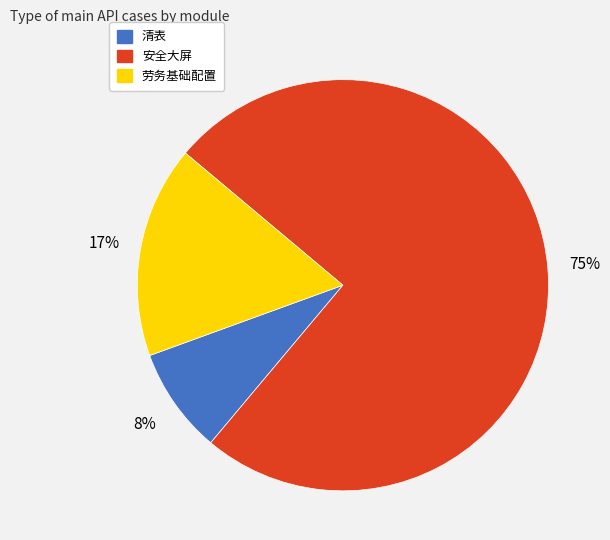

To the nearest percent, what percentage of the pie is 清表?

8%